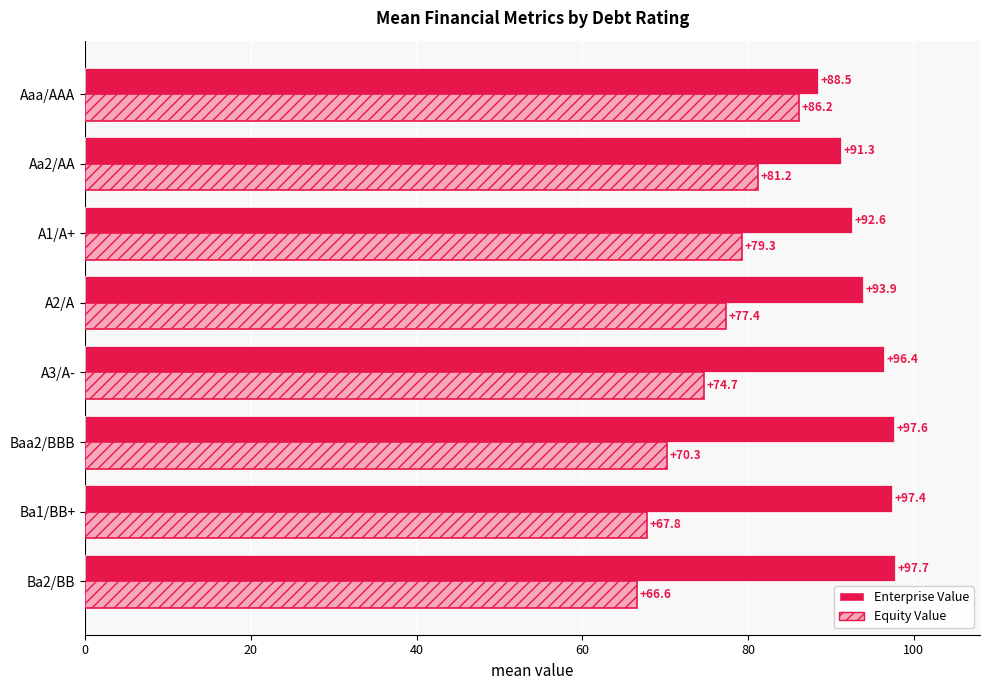

The value of Enterprise Value at Ba2/BB is 97.7. True or false?

True